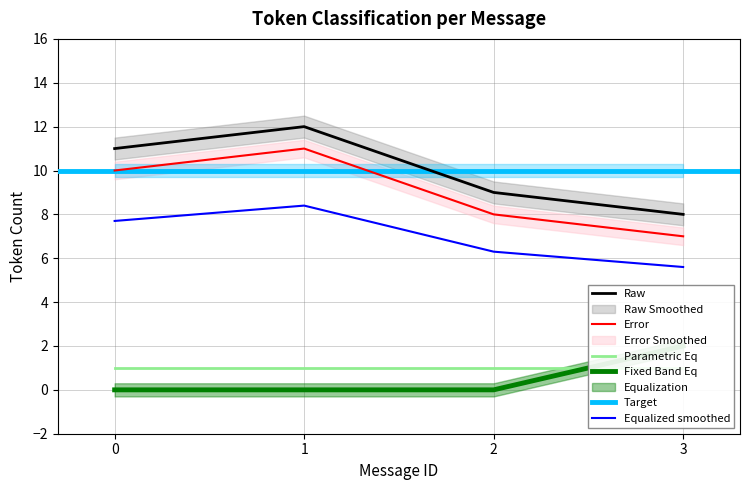

How many Correct values are between 9 and 12?

3